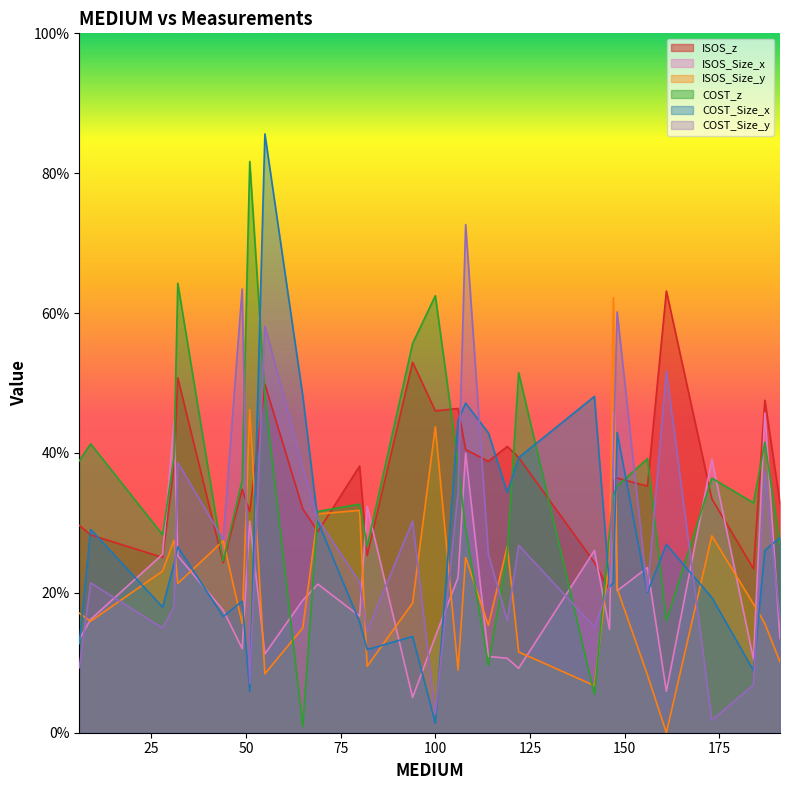

Rank the series by their maximum value, from highest to lowest.

COST_Size_x, COST_z, COST_Size_y, ISOS_z, ISOS_Size_y, ISOS_Size_x